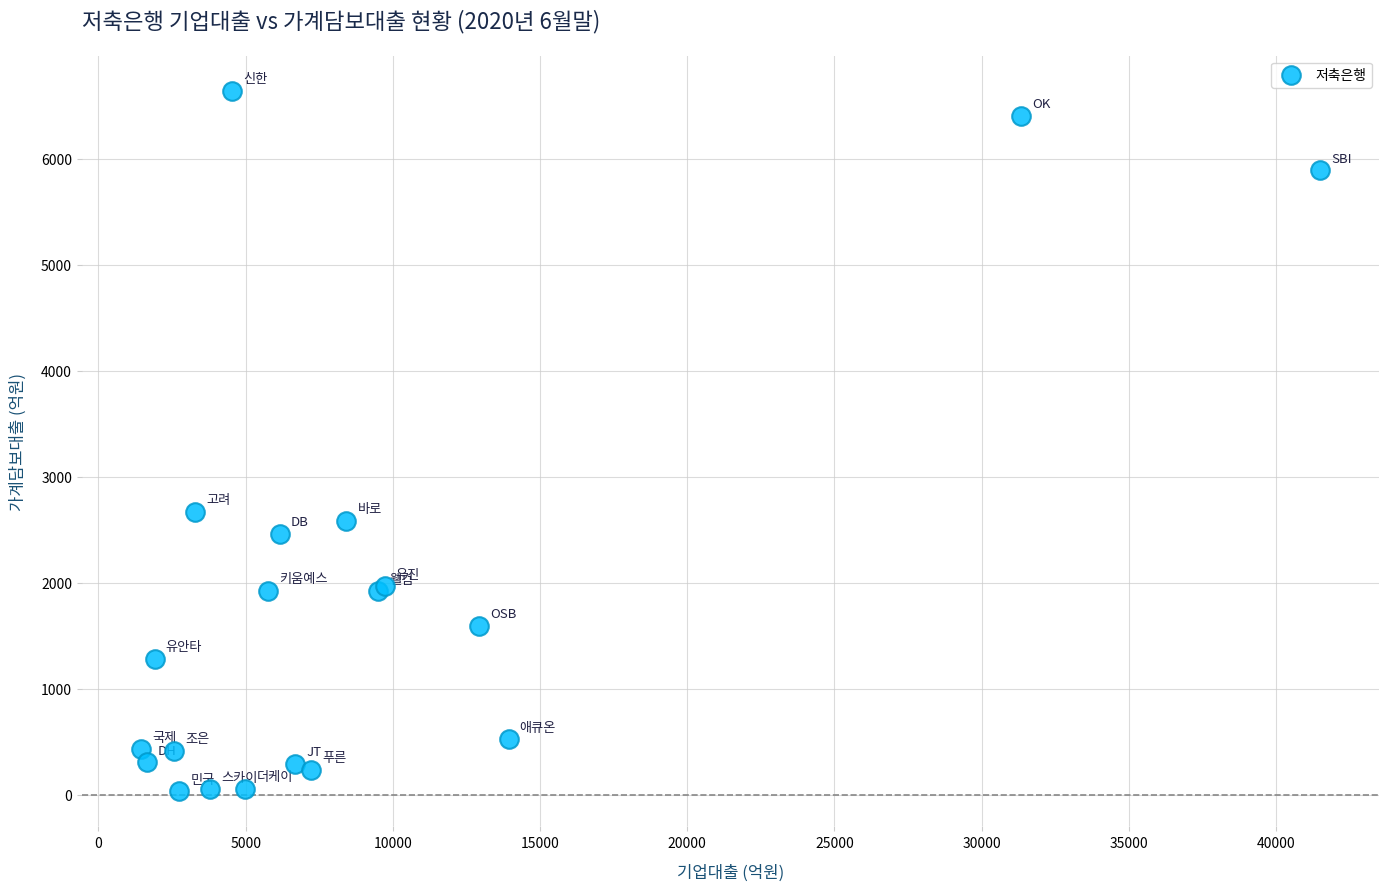

What Y value in the scatter plot is closest to 3340?

2671.1